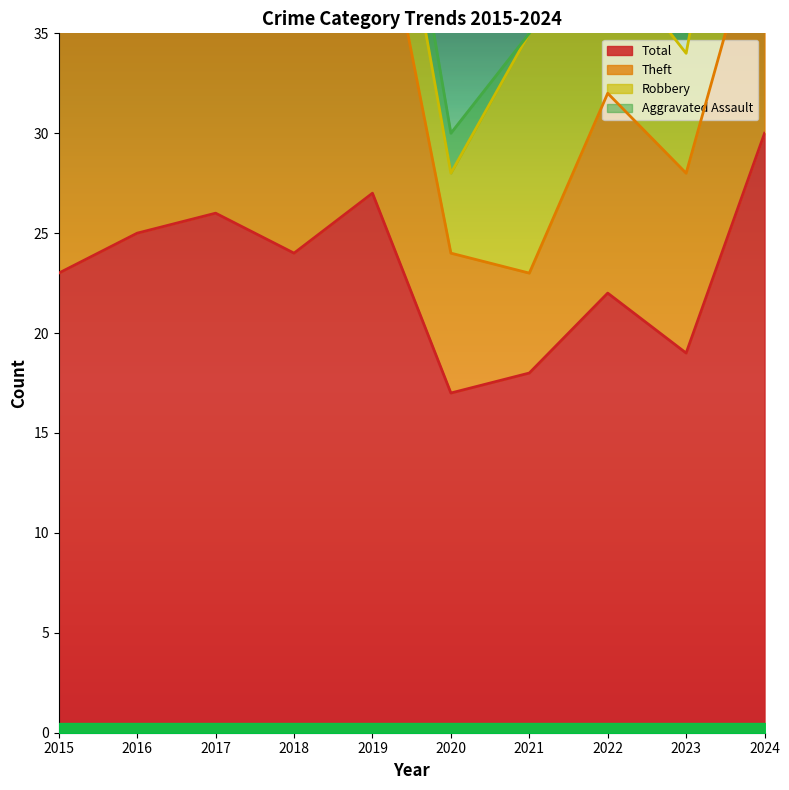

What is the sum of the Robbery values at 2016 and 2017?

11